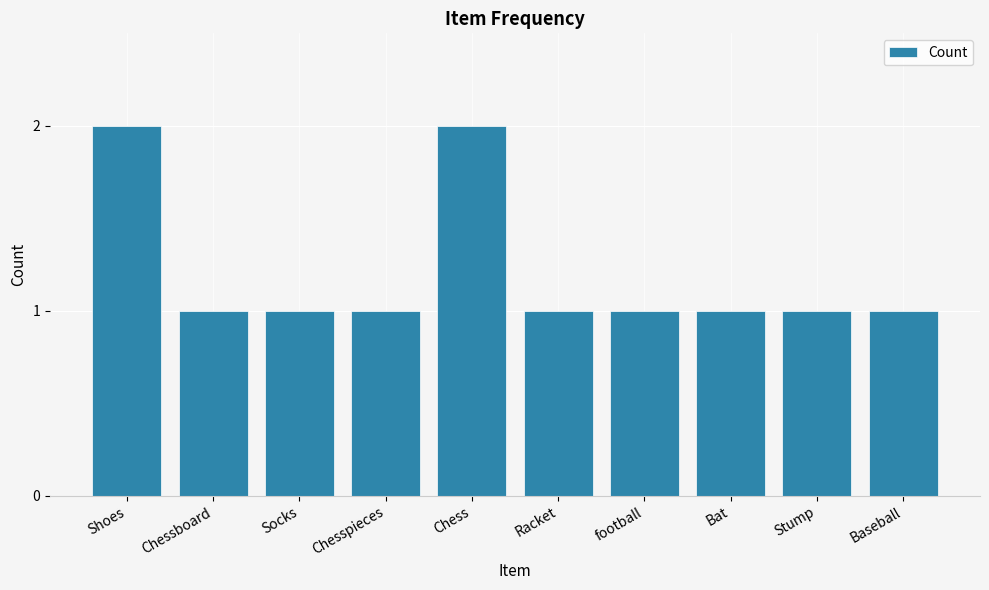

How many bars are there in total?

10